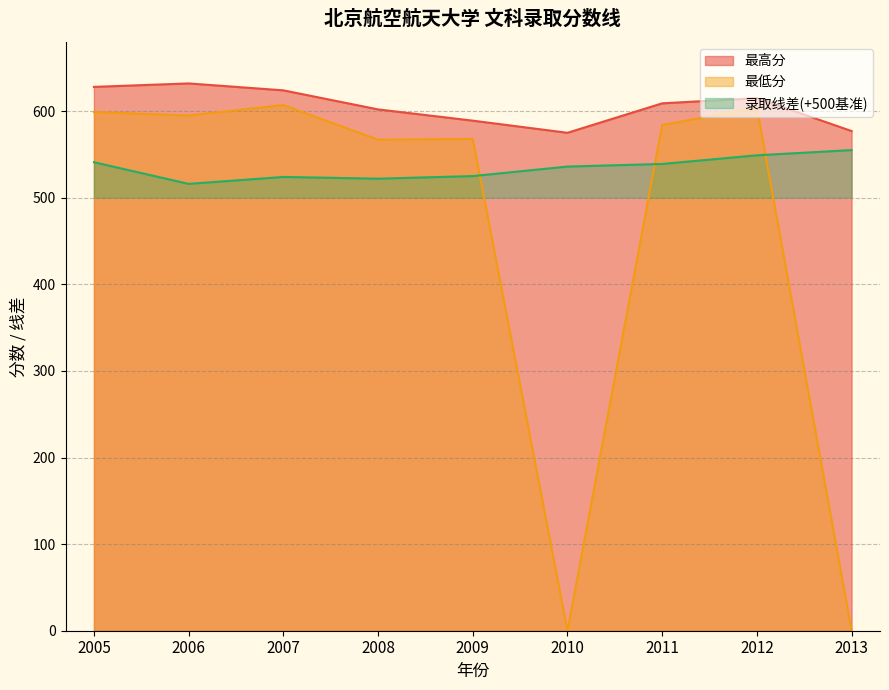

Where is 录取线差 nearest to the value 535?

2010